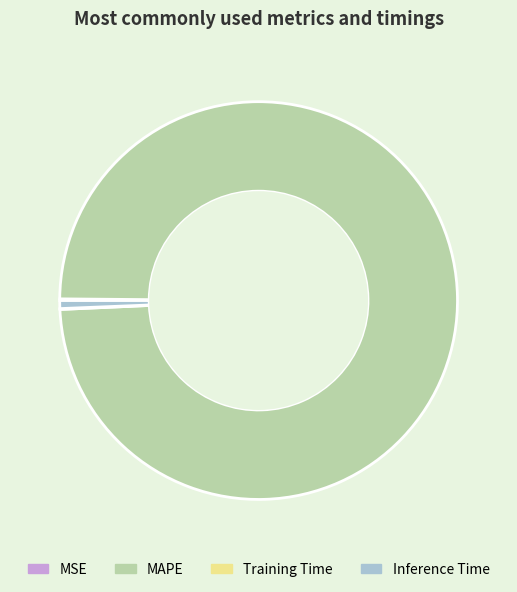

Is MAPE the majority of the pie?

Yes